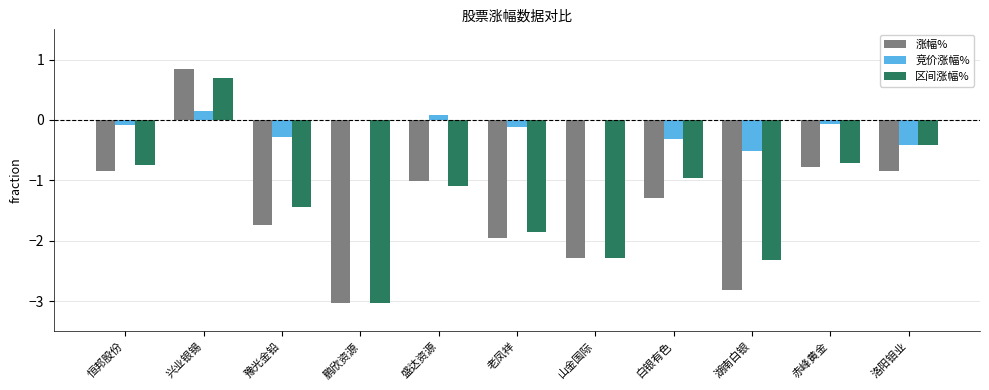

What is the sum of the 竞价涨幅% values at 盛达资源 and 白银有色?

-0.2